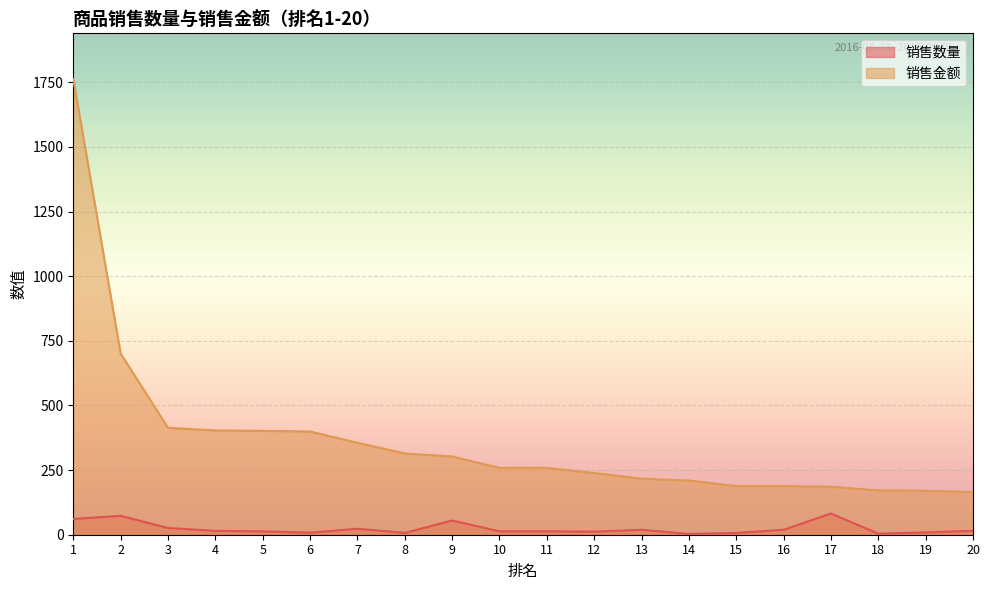

Where is 销售金额 nearest to the value 963?

2